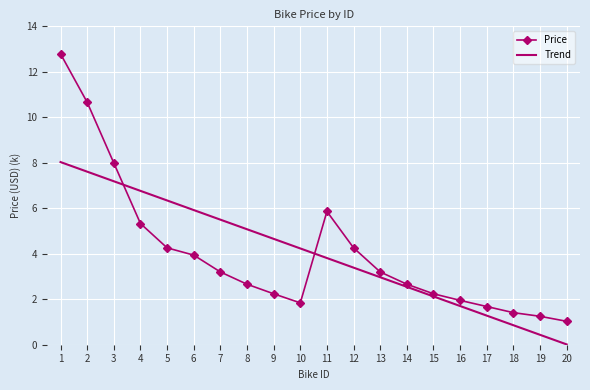

What is the sum of the Price values at 7 and 13?

6.4